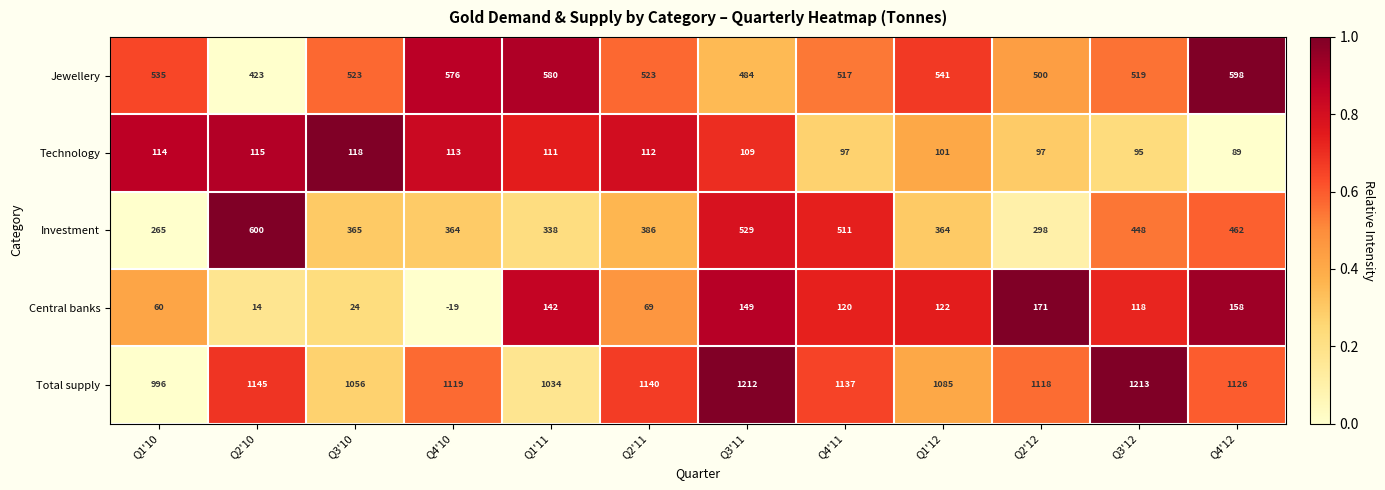

Which series changed the most between Q4'10 and Q3'12?

Central banks